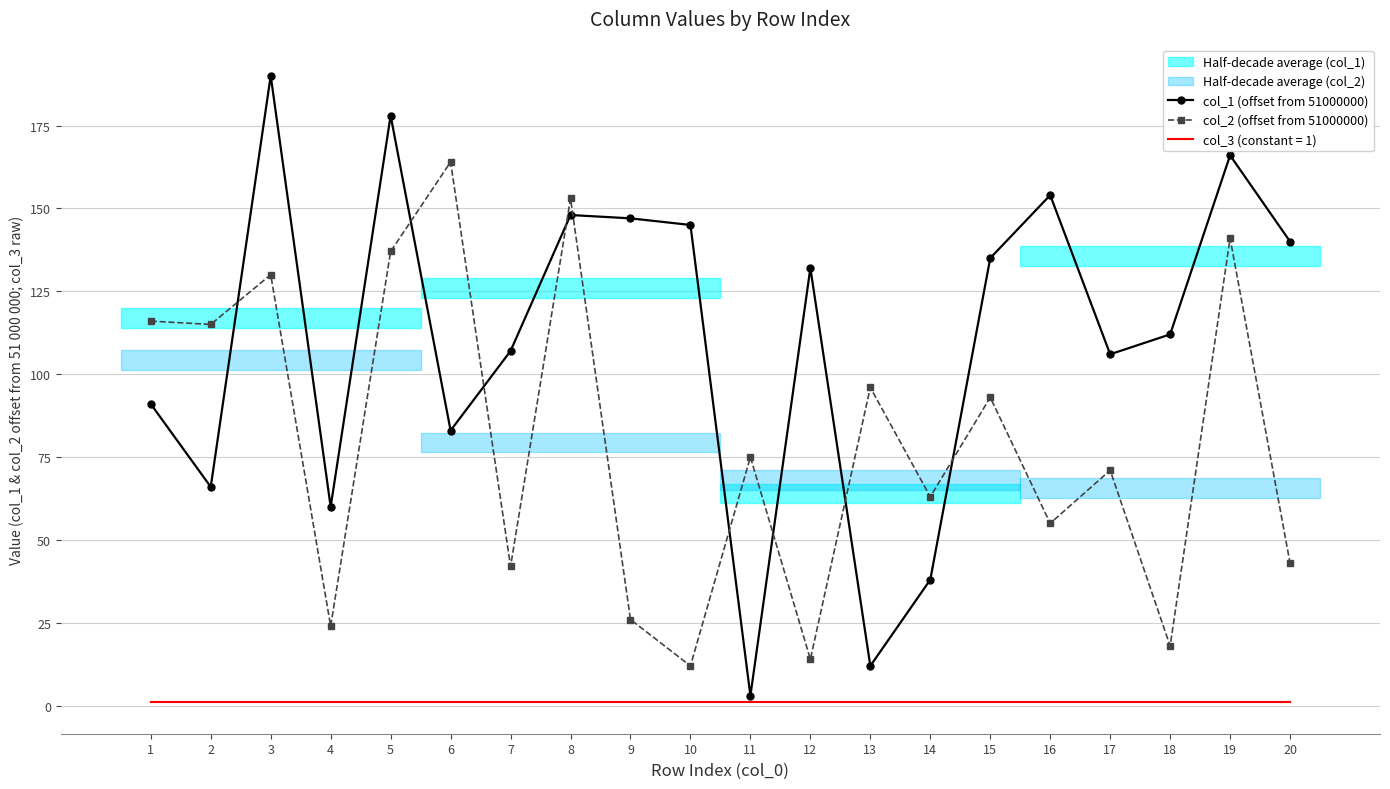

What is the sum of the col_1 (offset from 51000000) values at 19 and 9?

313